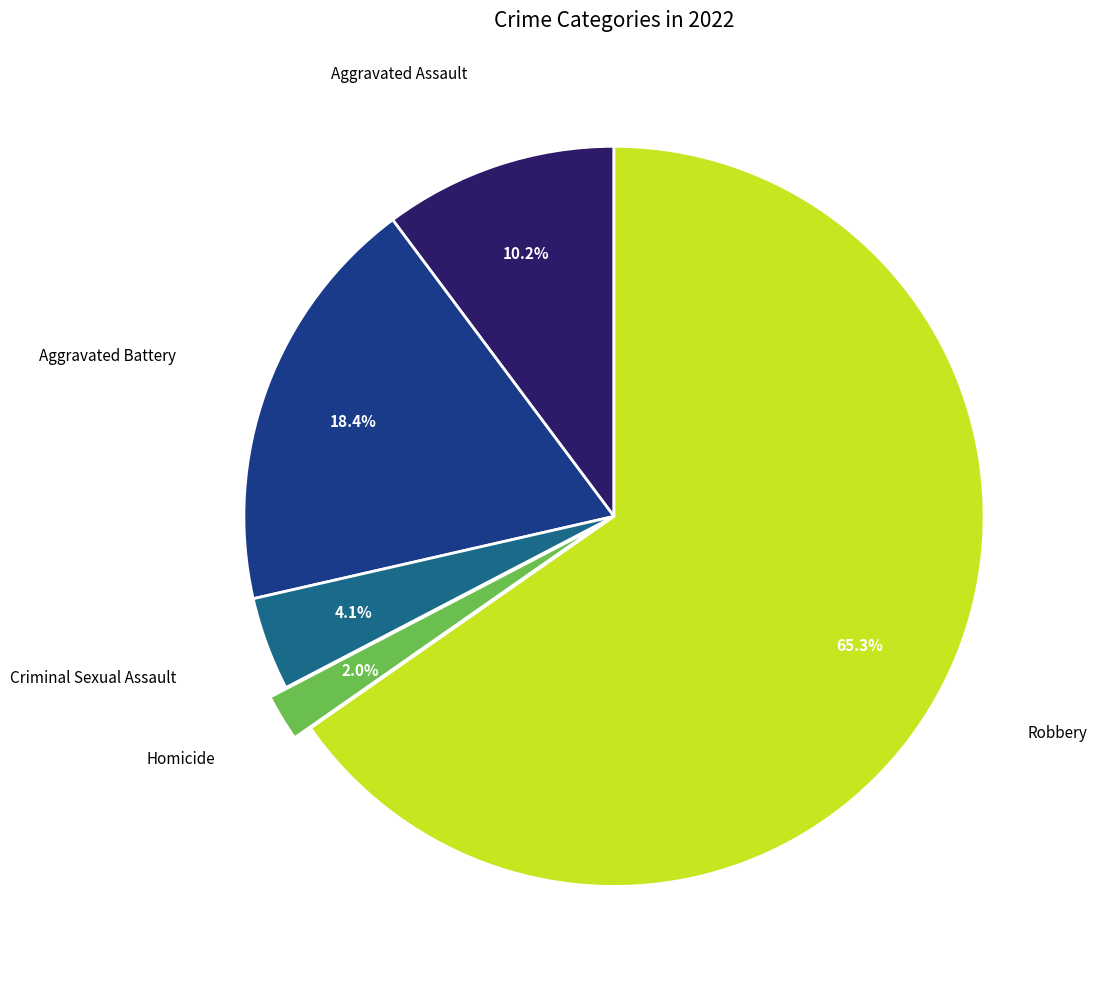

Is there any slice that represents more than half of the pie?

Yes